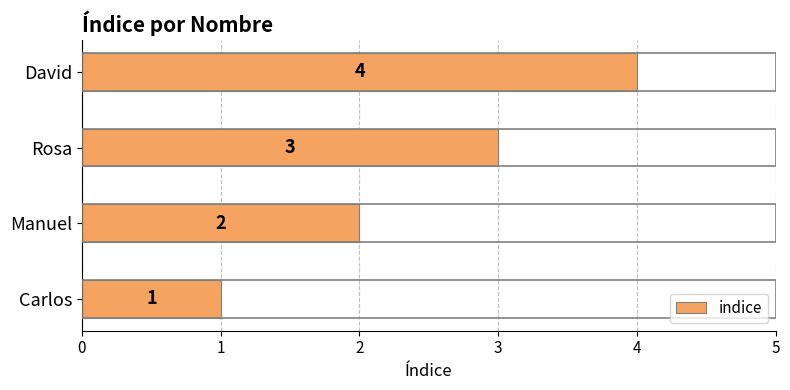

The value at Rosa is 3. True or false?

True